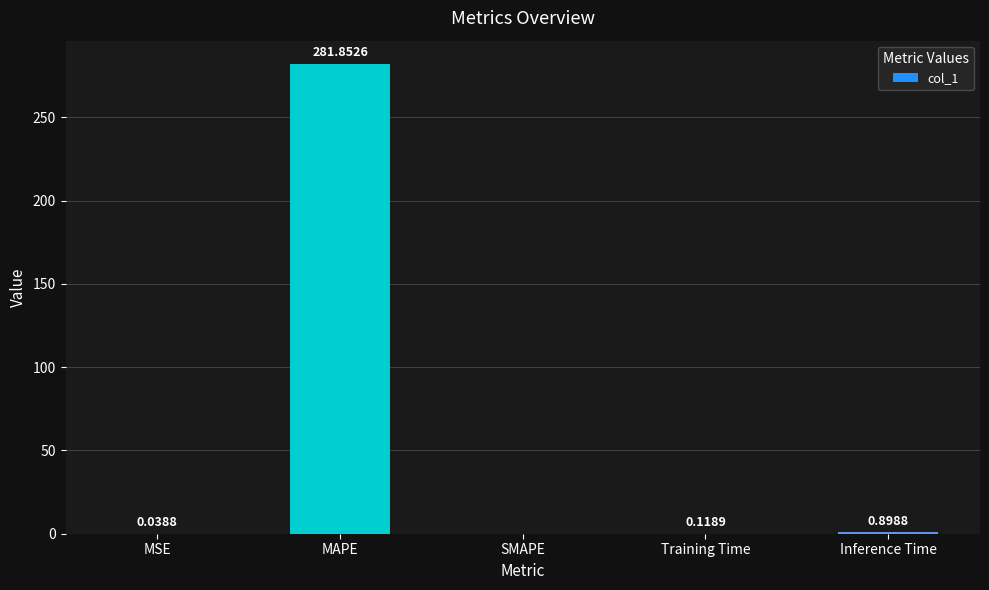

How many positive values are there?

4